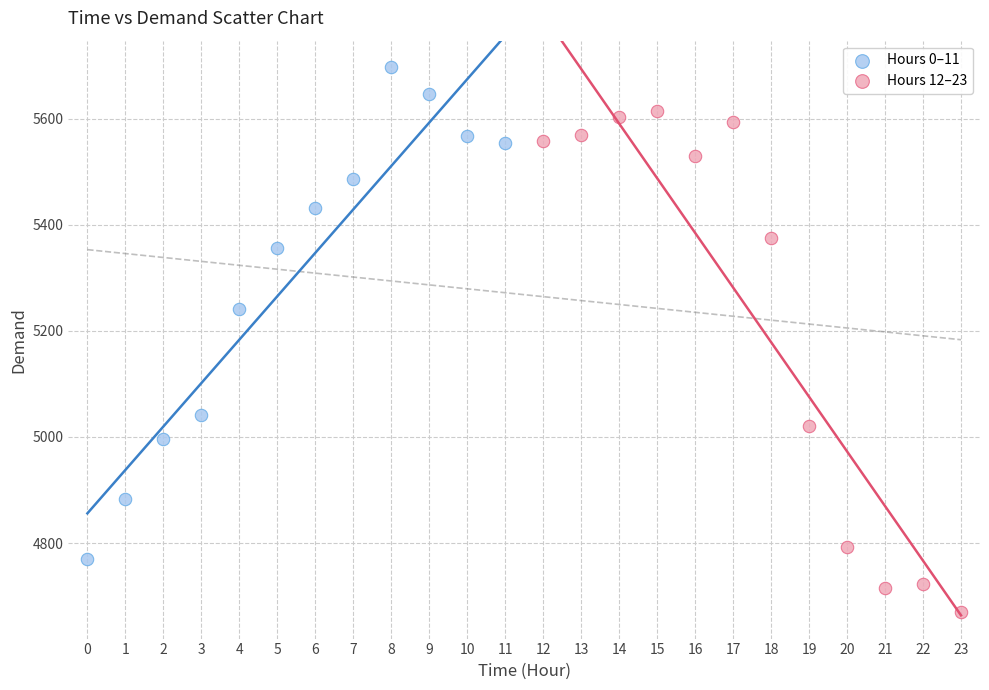

Which series contains the highest Y value?

Hours 0–11